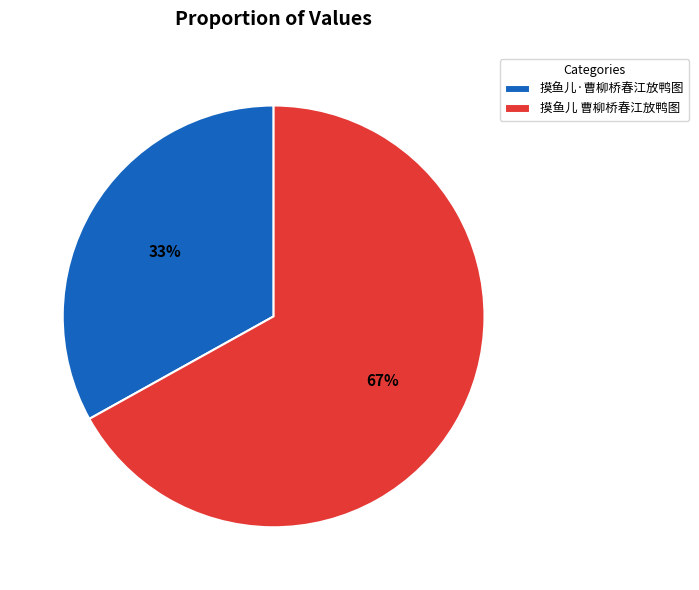

To the nearest percent, what is the combined percentage of 摸鱼儿 曹柳桥春江放鸭图 and 摸鱼儿·曹柳桥春江放鸭图?

100%